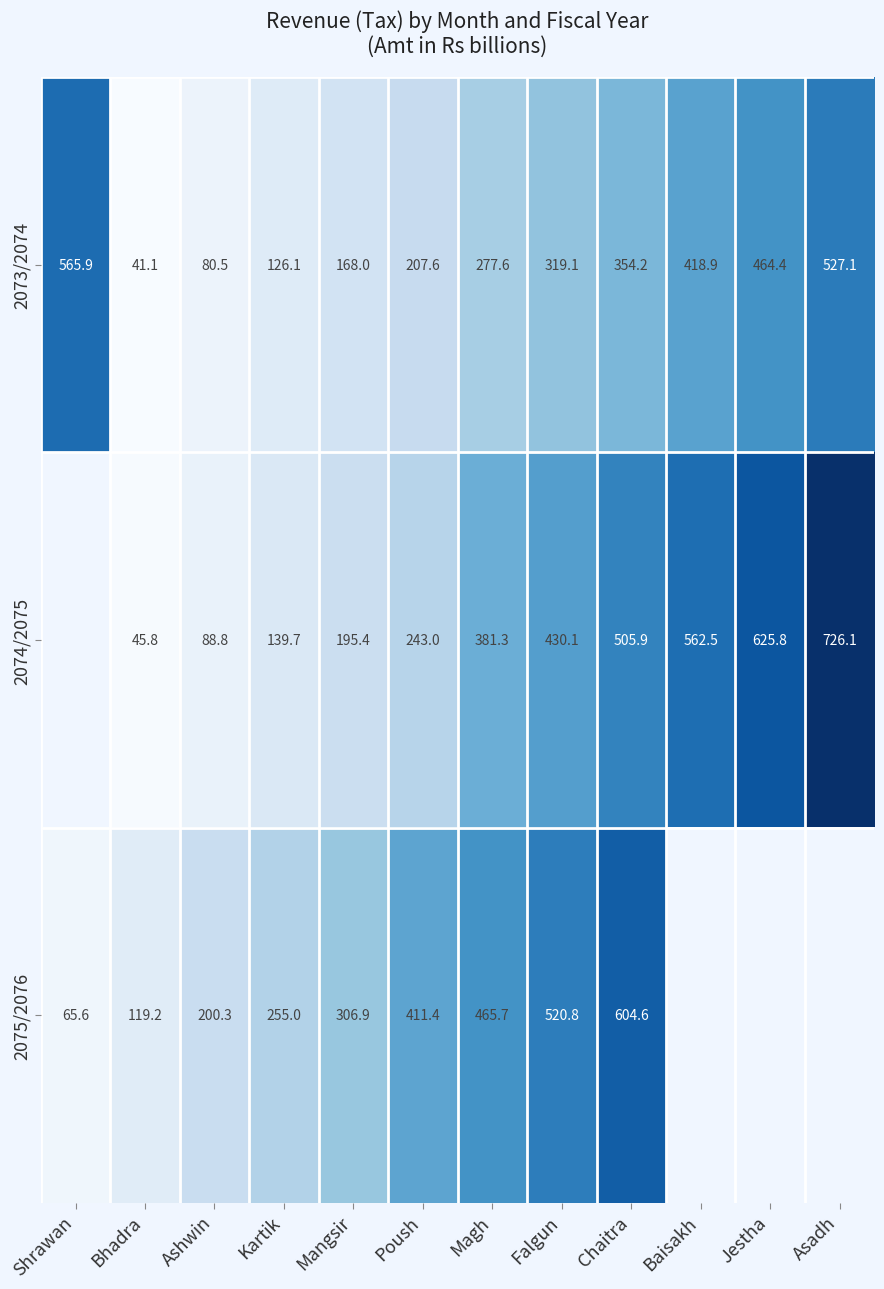

Where is 2073/2074 nearest to the value 303?

Falgun